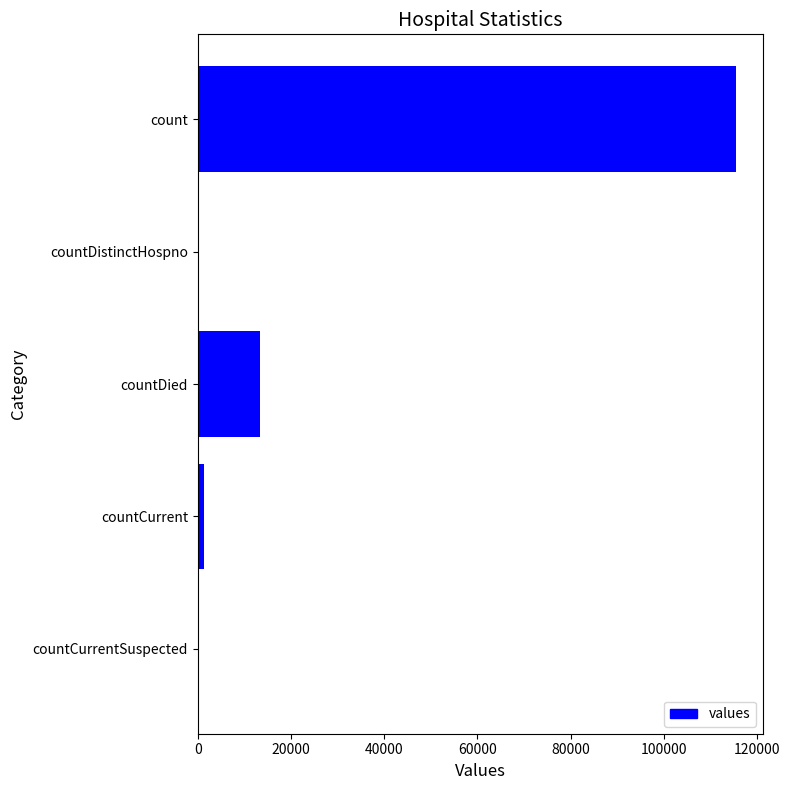

Reading bottom to top, what are all the values shown in this chart?

countCurrentSuspected=0	countCurrent=1383	countDied=13343	countDistinctHospno=0	count=115379